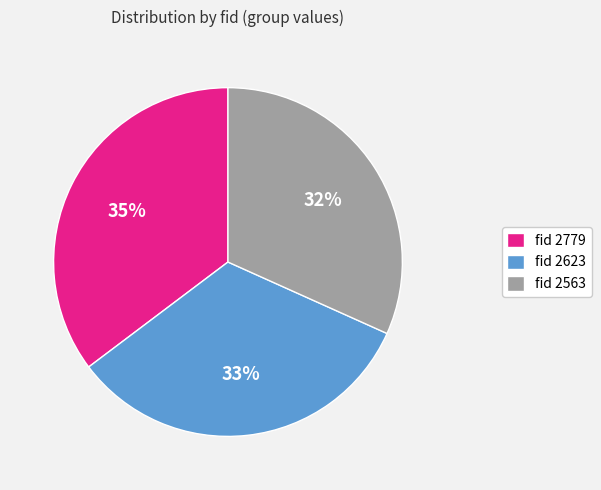

What percentage is the fid 2563 slice, to the nearest percent?

32%